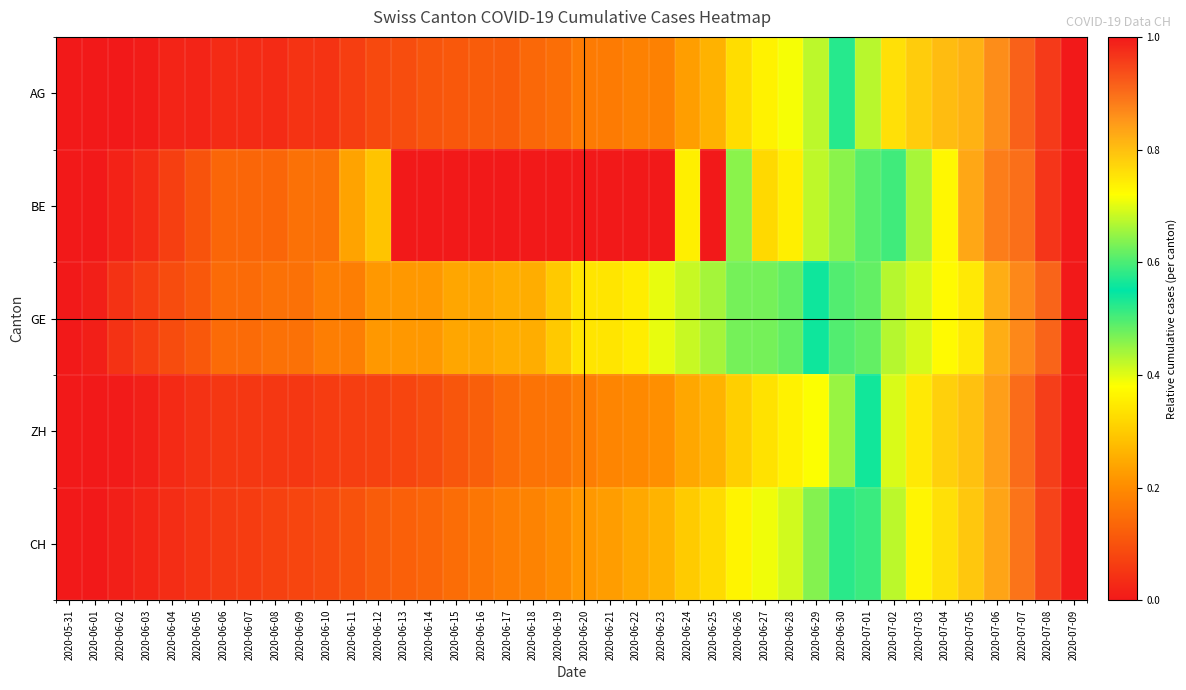

At which category is the sum across all series the highest?

2020-07-09